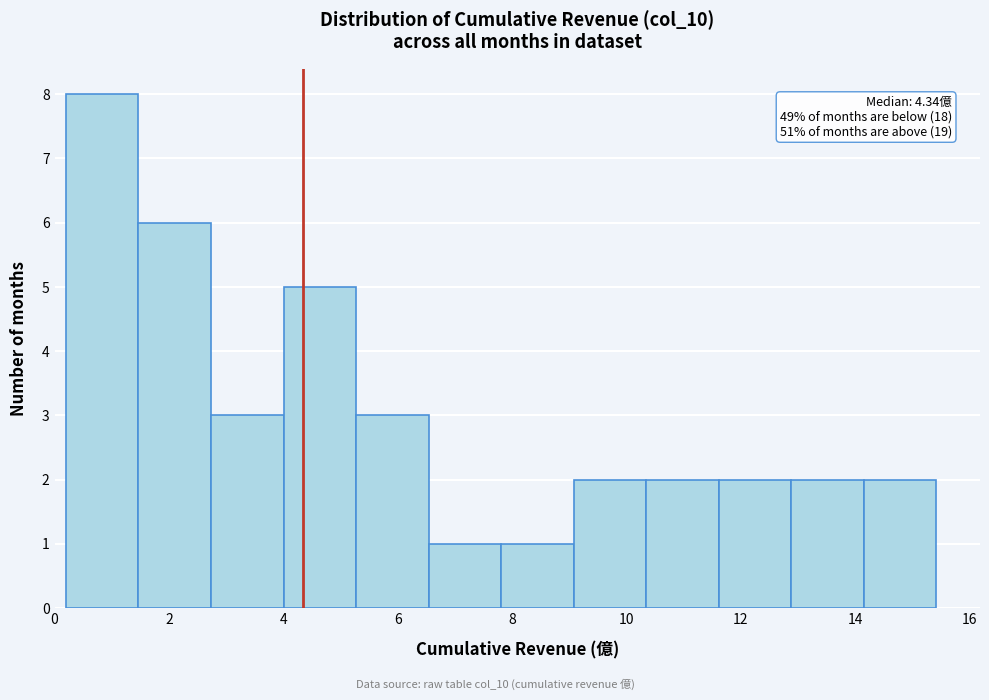

Which range on the x-axis has the tallest bar?

0.2 to 1.4